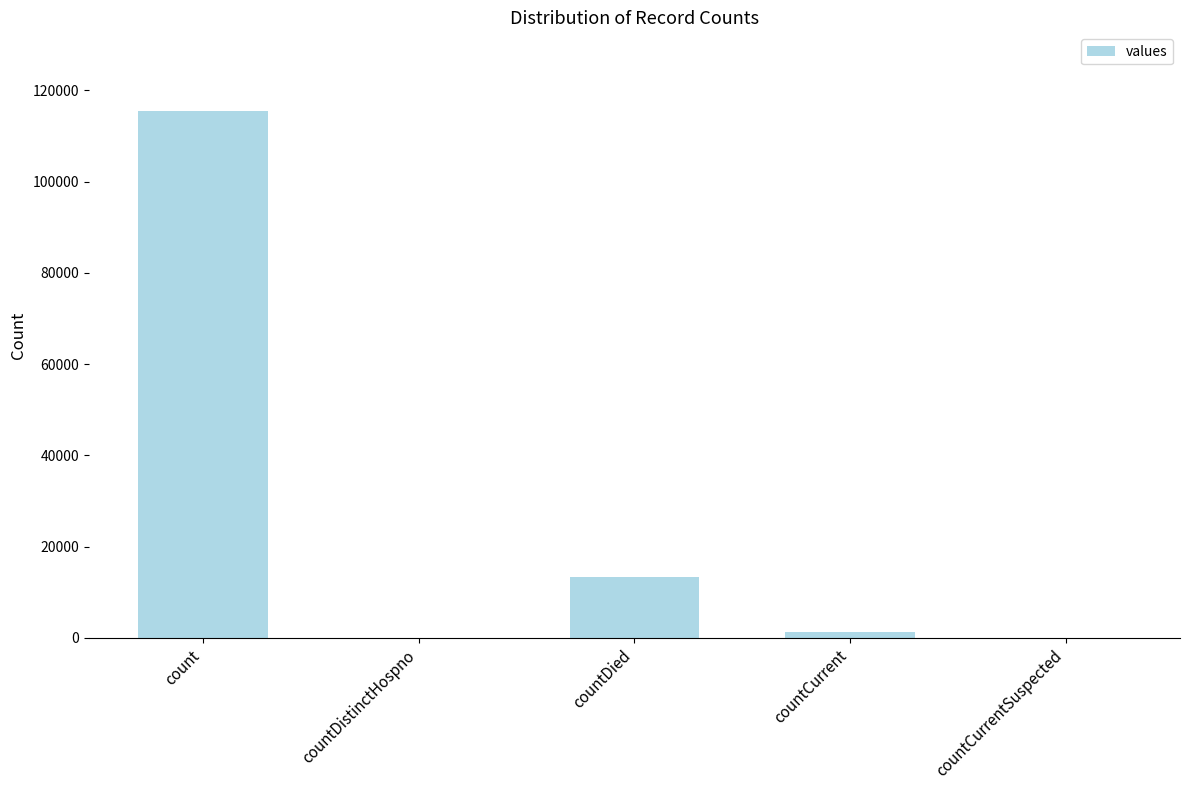

Where is the data nearest to the value 57689?

countDied